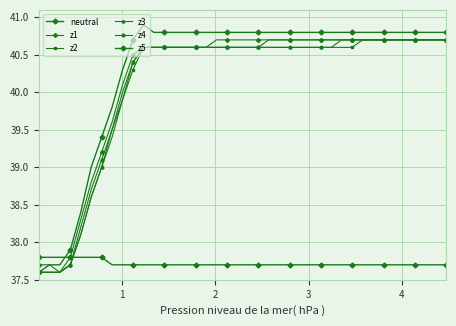

True or false: z5 and z3 intersect in this chart.

False